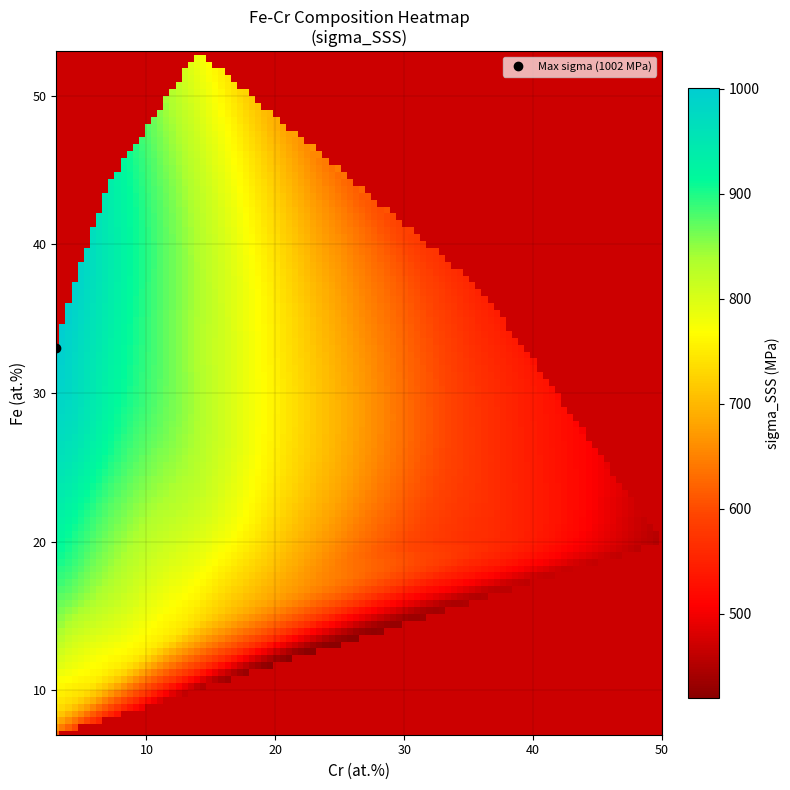

Rank the series by their maximum value, from highest to lowest.

sigma_values, fe_values, cr_values